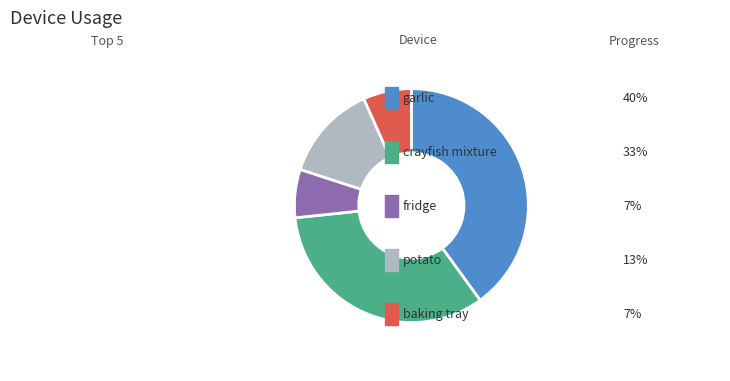

Is there a majority slice in this chart?

No